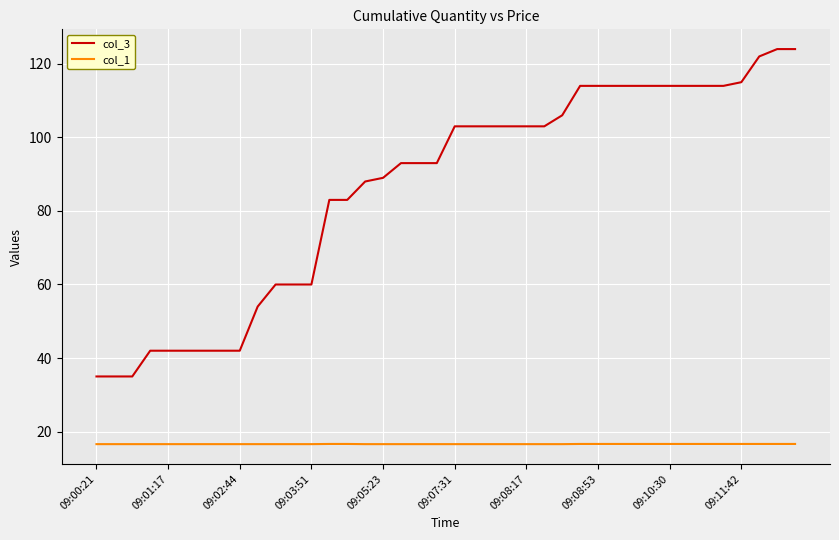

Which series has the largest total across all categories?

col_3